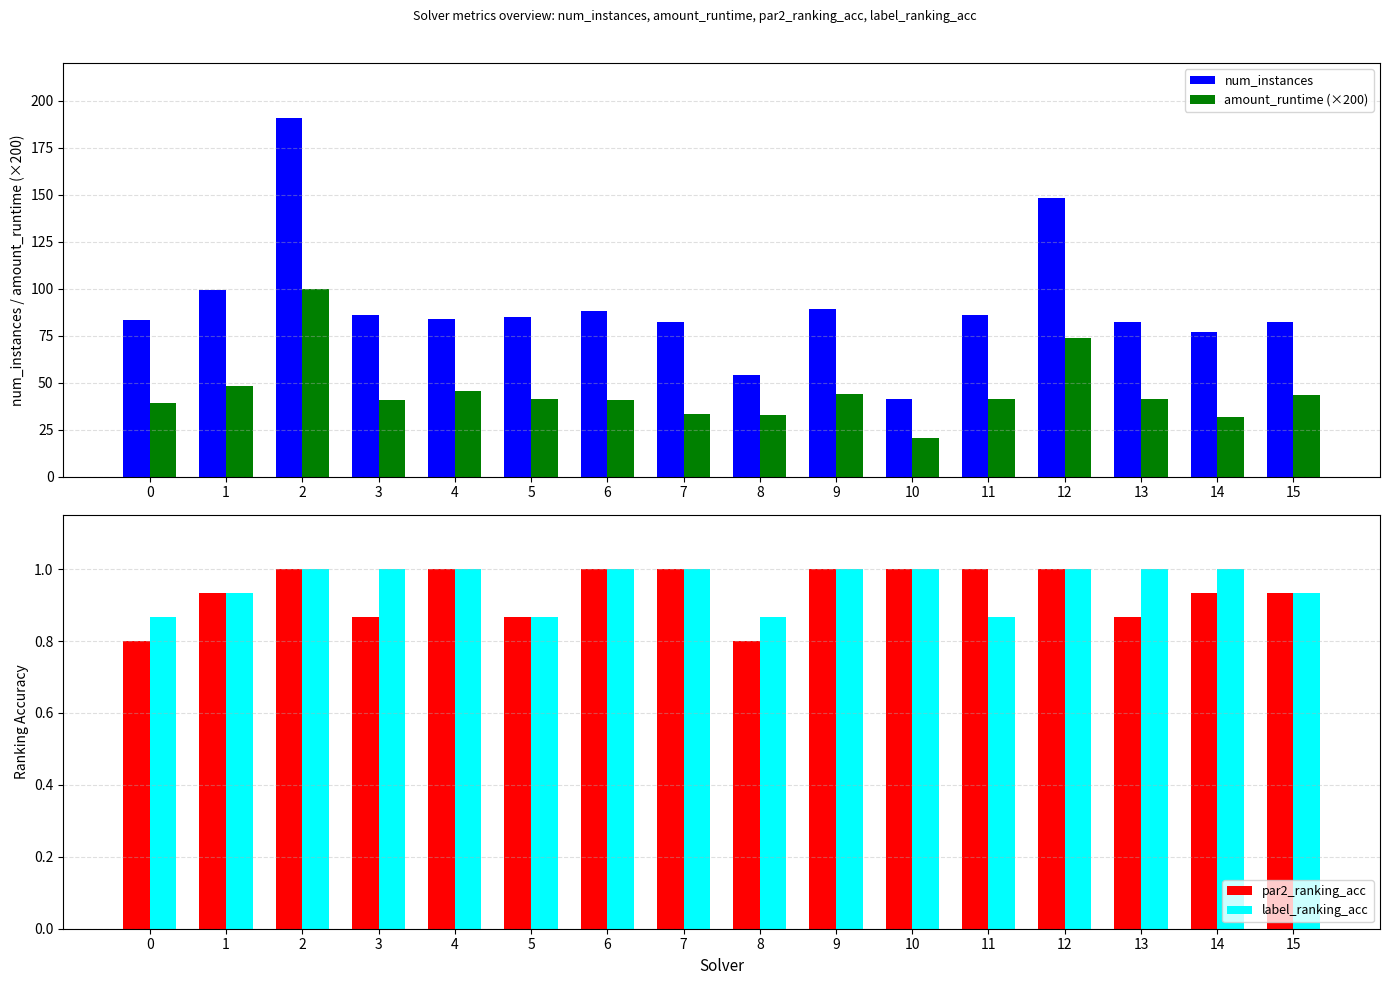

What is the value of the par2_ranking_acc bar at the 3rd from the left?

1.0